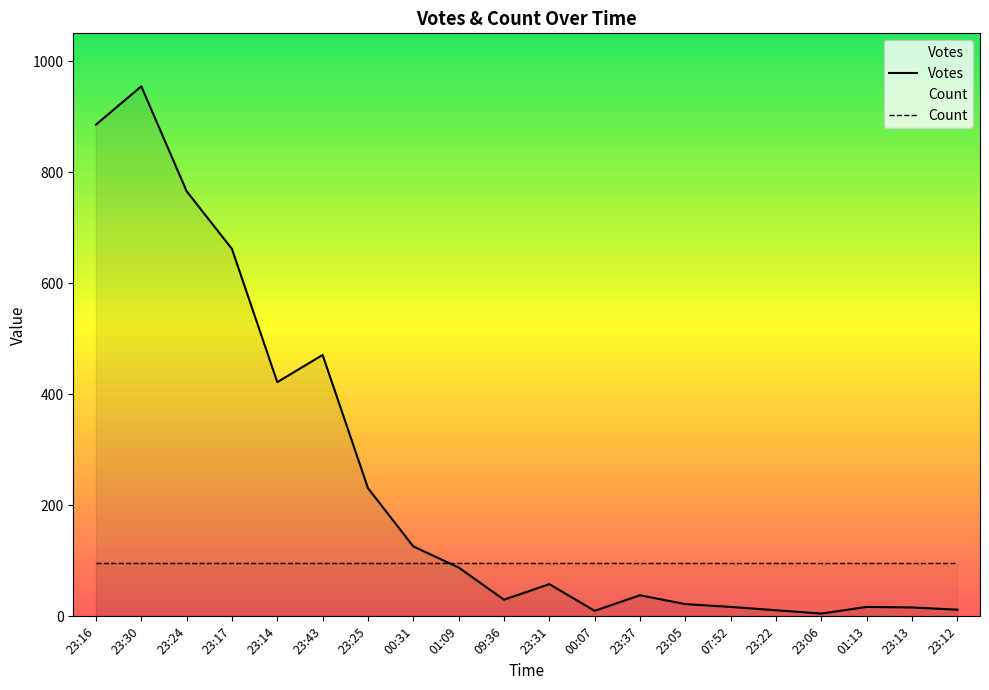

How many interior local peaks does the Votes series have?

5